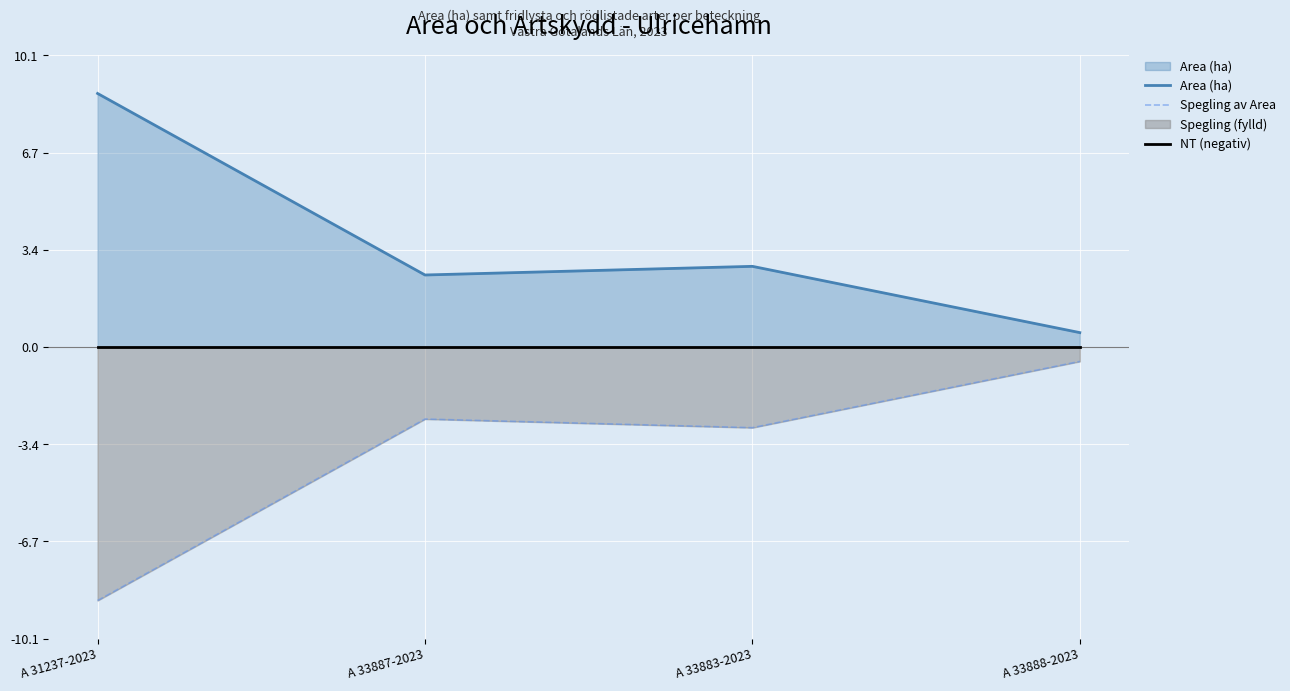

What is the difference between the maximum and minimum values in the Spegling av Area series?

8.3